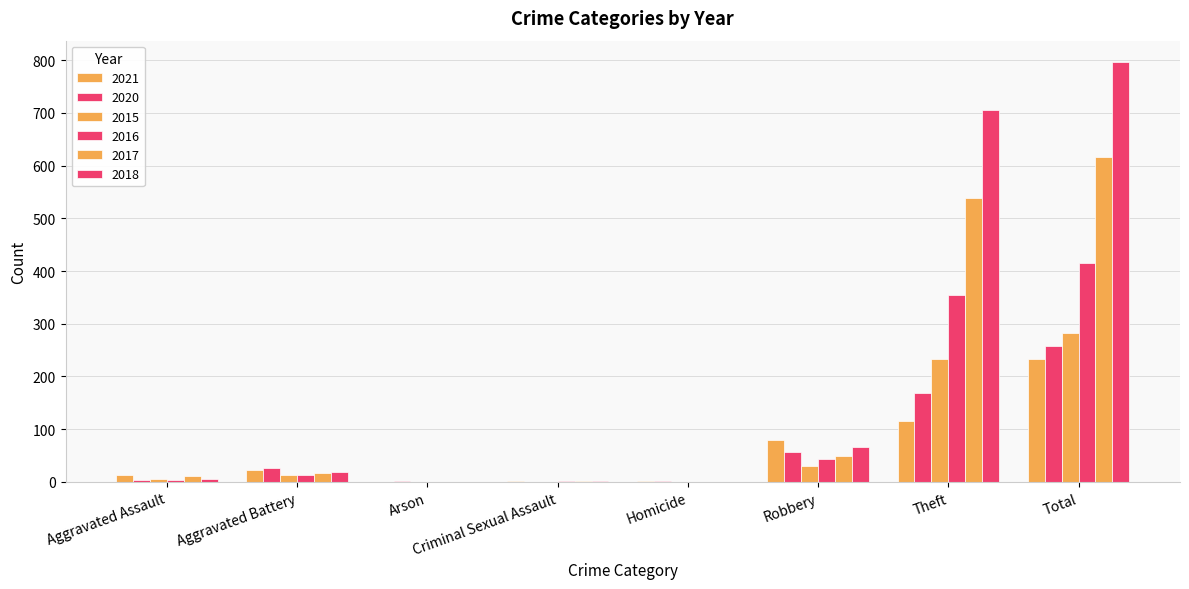

What is the spread (max minus min) of values at Criminal Sexual Assault?

2